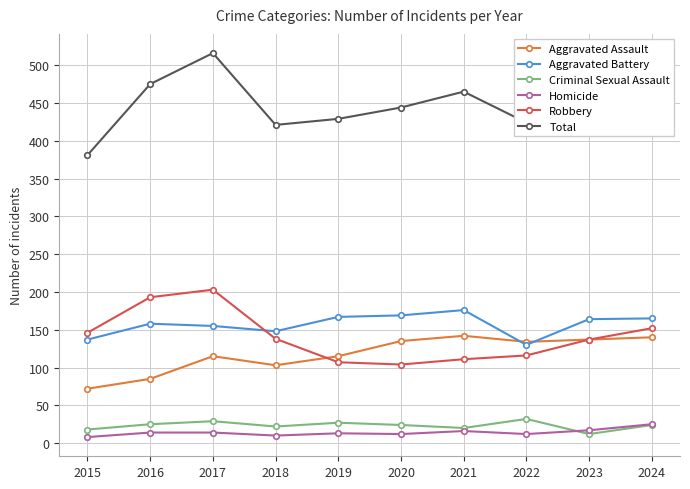

What is the spread (max minus min) of values at 2020?

432